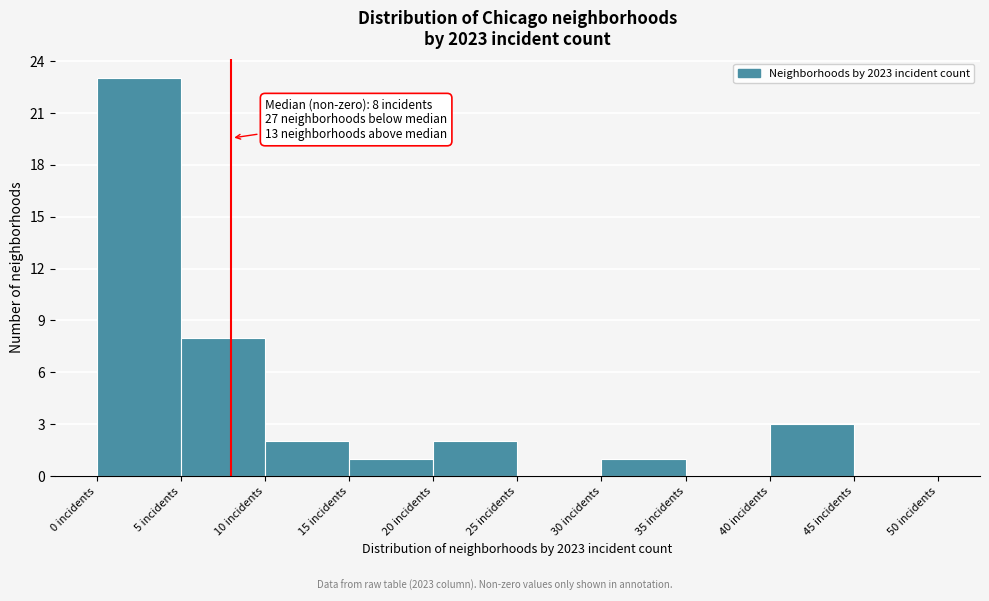

Over which range of the x-axis is the bar tallest?

0 to 5